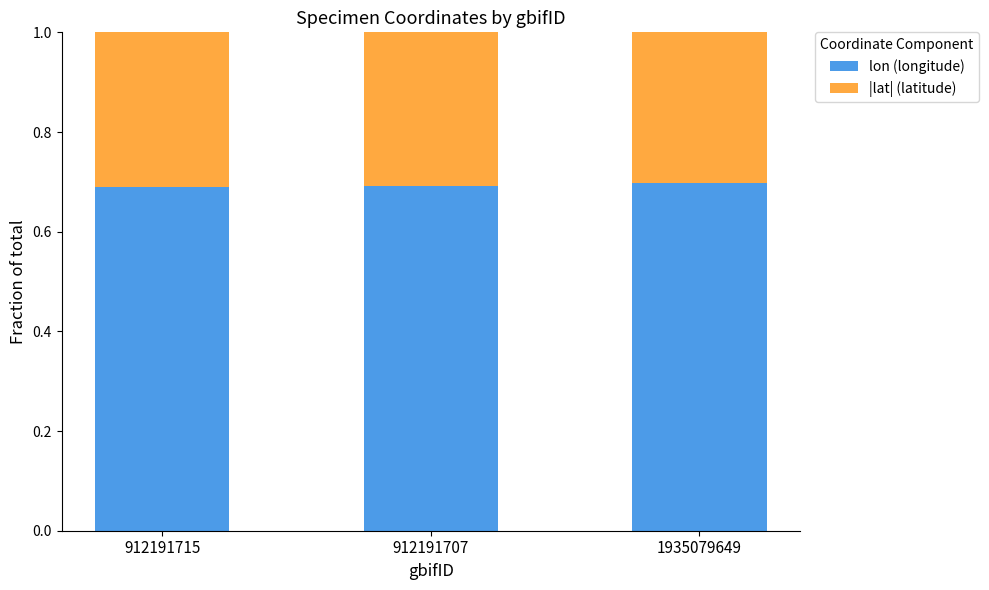

What is the total value across all series at 912191707?

1.0